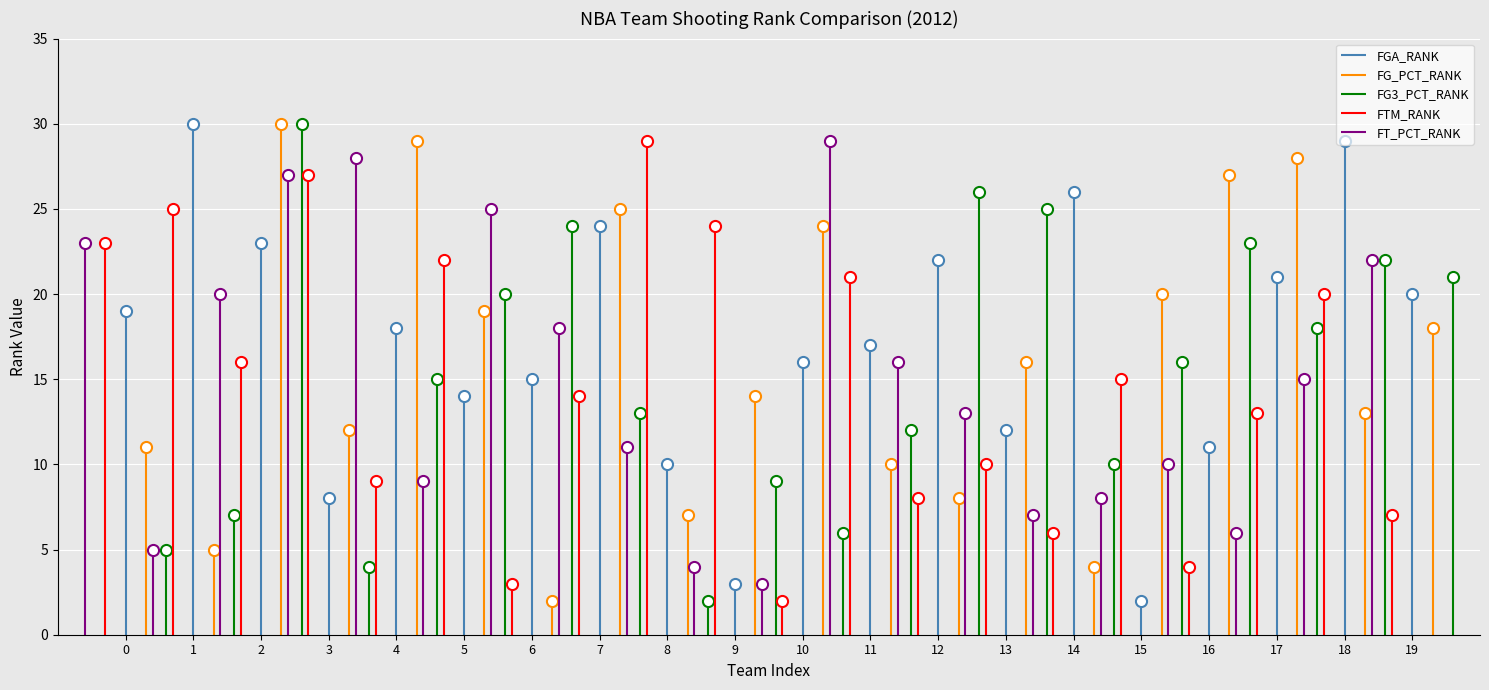

Reading left to right, list all the values displayed in this chart.

FGA_RANK: Atlanta Hawks=19	Boston Celtics=30	Charlotte Bobcats=23	Chicago Bulls=8	Cleveland Cavaliers=18	Dallas Mavericks=14	Denver Nuggets=15	Detroit Pistons=24	Golden State Warriors=10	Houston Rockets=3	Indiana Pacers=16	Los Angeles Clippers=17	Los Angeles Lakers=22	Memphis Grizzlies=12	Miami Heat=26	Milwaukee Bucks=2	Minnesota Timberwolves=11	New Jersey Nets=21	New Orleans Hornets=29	New York Knicks=20
FG_PCT_RANK: Atlanta Hawks=11	Boston Celtics=5	Charlotte Bobcats=30	Chicago Bulls=12	Cleveland Cavaliers=29	Dallas Mavericks=19	Denver Nuggets=2	Detroit Pistons=25	Golden State Warriors=7	Houston Rockets=14	Indiana Pacers=24	Los Angeles Clippers=10	Los Angeles Lakers=8	Memphis Grizzlies=16	Miami Heat=4	Milwaukee Bucks=20	Minnesota Timberwolves=27	New Jersey Nets=28	New Orleans Hornets=13	New York Knicks=18
FG3_PCT_RANK: Atlanta Hawks=5	Boston Celtics=7	Charlotte Bobcats=30	Chicago Bulls=4	Cleveland Cavaliers=15	Dallas Mavericks=20	Denver Nuggets=24	Detroit Pistons=13	Golden State Warriors=2	Houston Rockets=9	Indiana Pacers=6	Los Angeles Clippers=12	Los Angeles Lakers=26	Memphis Grizzlies=25	Miami Heat=10	Milwaukee Bucks=16	Minnesota Timberwolves=23	New Jersey Nets=18	New Orleans Hornets=22	New York Knicks=21
FTM_RANK: Atlanta Hawks=23	Boston Celtics=25	Charlotte Bobcats=16	Chicago Bulls=27	Cleveland Cavaliers=9	Dallas Mavericks=22	Denver Nuggets=3	Detroit Pistons=14	Golden State Warriors=29	Houston Rockets=24	Indiana Pacers=2	Los Angeles Clippers=21	Los Angeles Lakers=8	Memphis Grizzlies=10	Miami Heat=6	Milwaukee Bucks=15	Minnesota Timberwolves=4	New Jersey Nets=13	New Orleans Hornets=20	New York Knicks=7
FT_PCT_RANK: Atlanta Hawks=23	Boston Celtics=5	Charlotte Bobcats=20	Chicago Bulls=27	Cleveland Cavaliers=28	Dallas Mavericks=9	Denver Nuggets=25	Detroit Pistons=18	Golden State Warriors=11	Houston Rockets=4	Indiana Pacers=3	Los Angeles Clippers=29	Los Angeles Lakers=16	Memphis Grizzlies=13	Miami Heat=7	Milwaukee Bucks=8	Minnesota Timberwolves=10	New Jersey Nets=6	New Orleans Hornets=15	New York Knicks=22